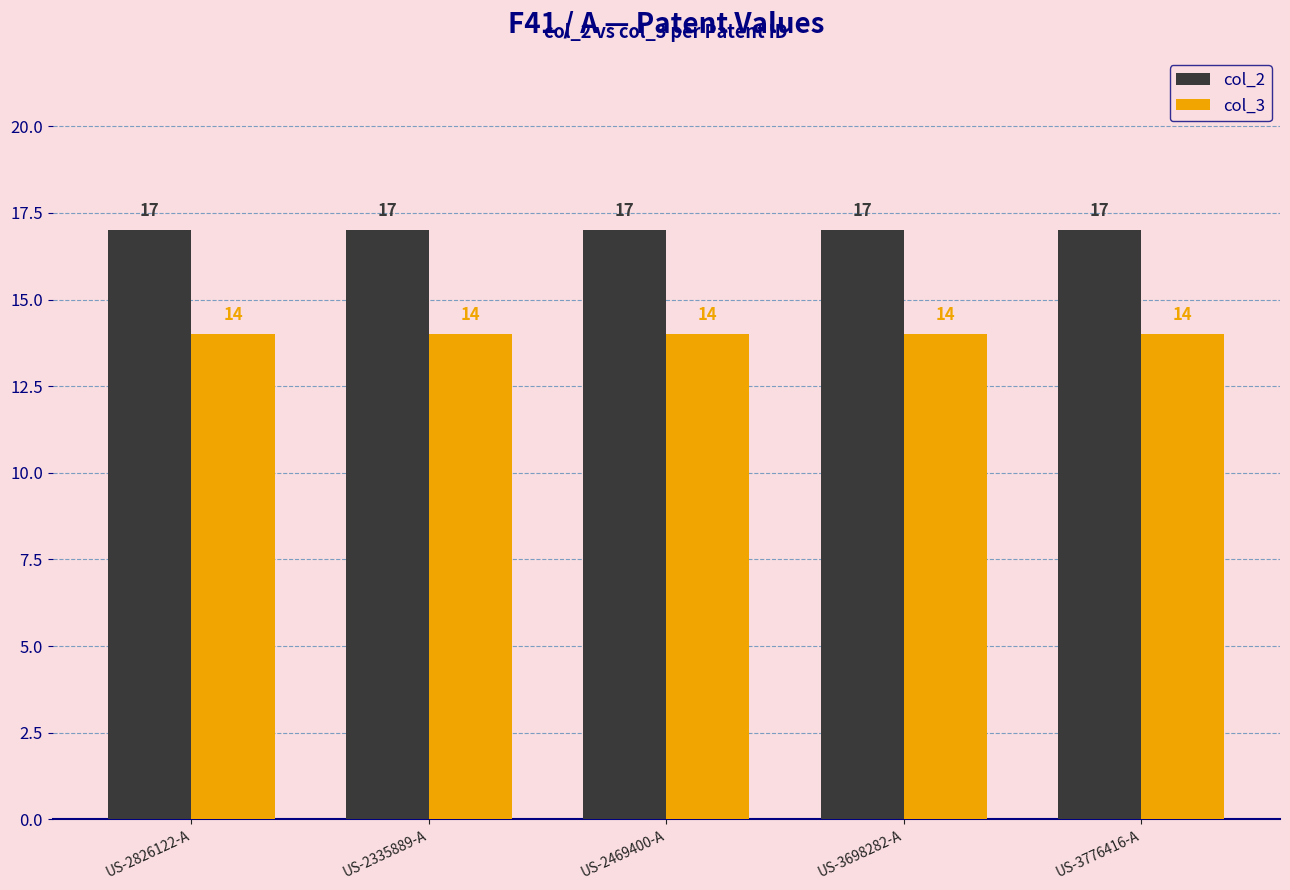

Count the number of categories in the chart.

5